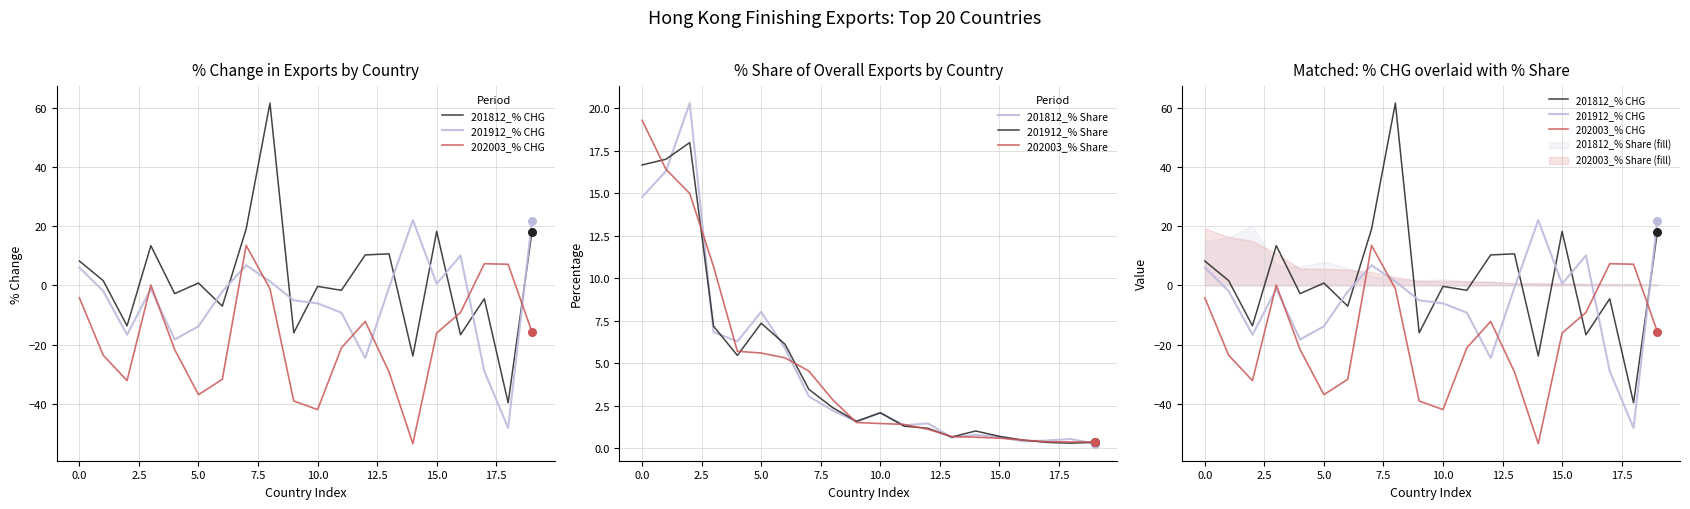

What is the highest value of the 201912_% Share series?

18.0